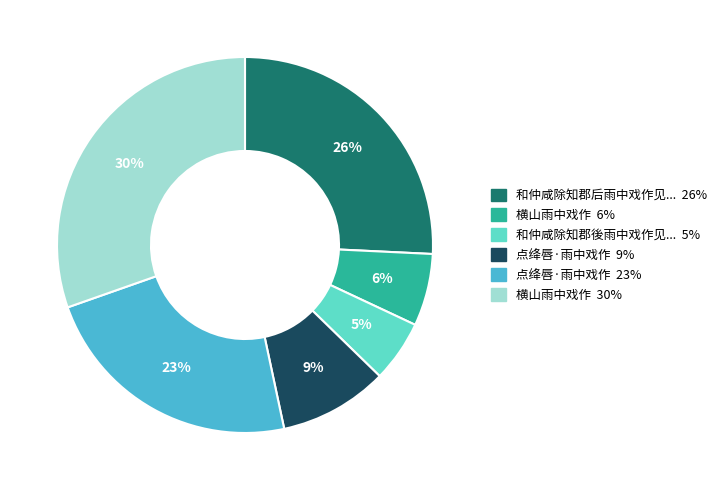

Is there a majority slice in this chart?

No